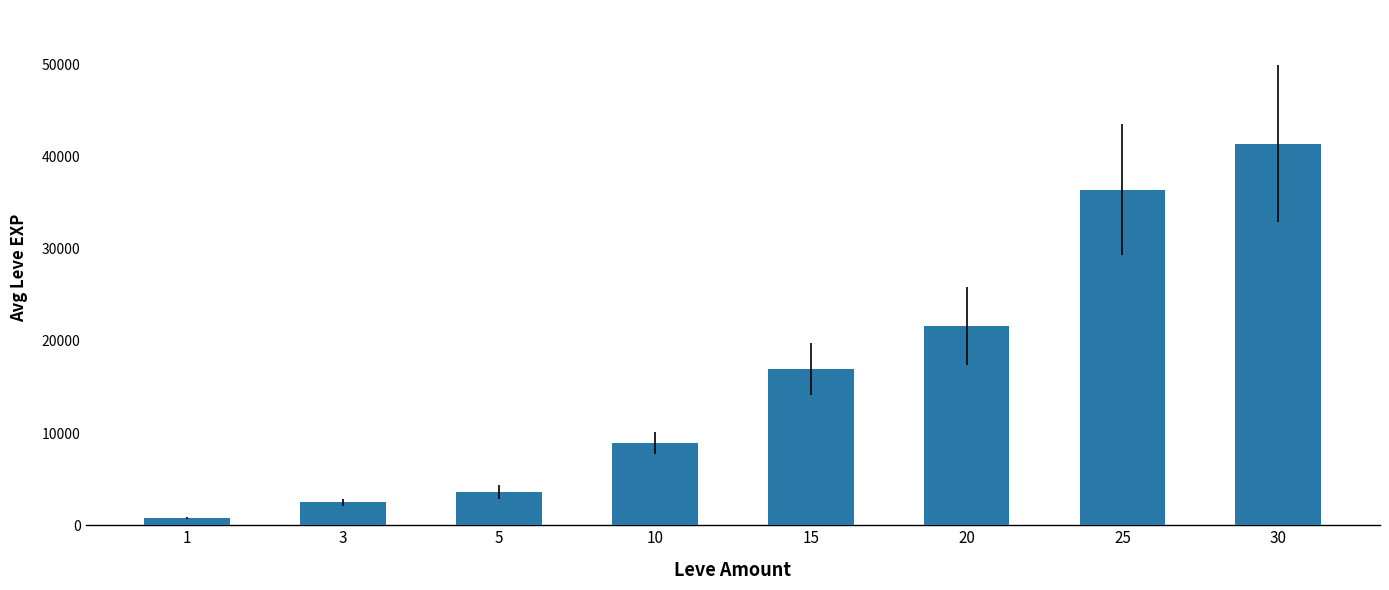

At which label is the value closest to 21105?

20